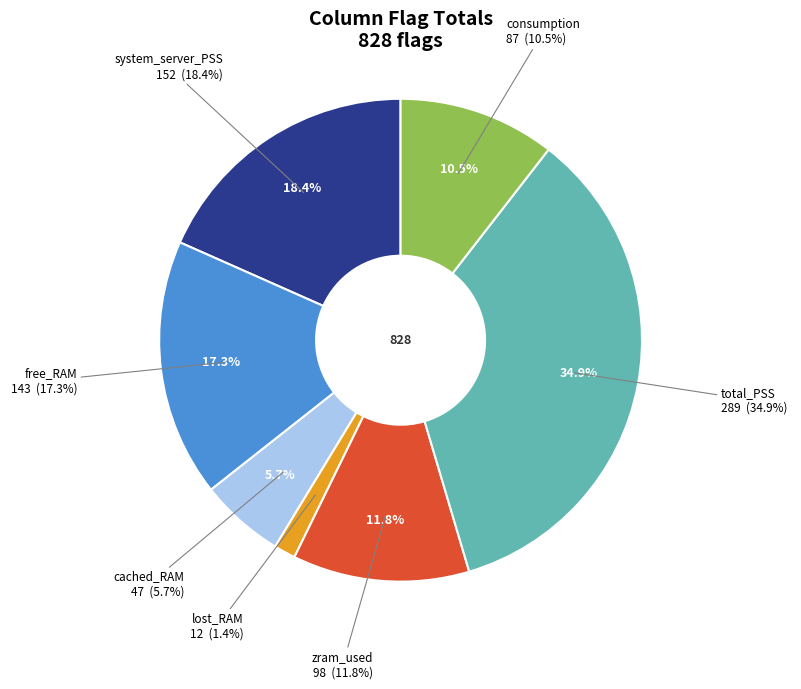

Is there any slice that represents more than half of the pie?

No